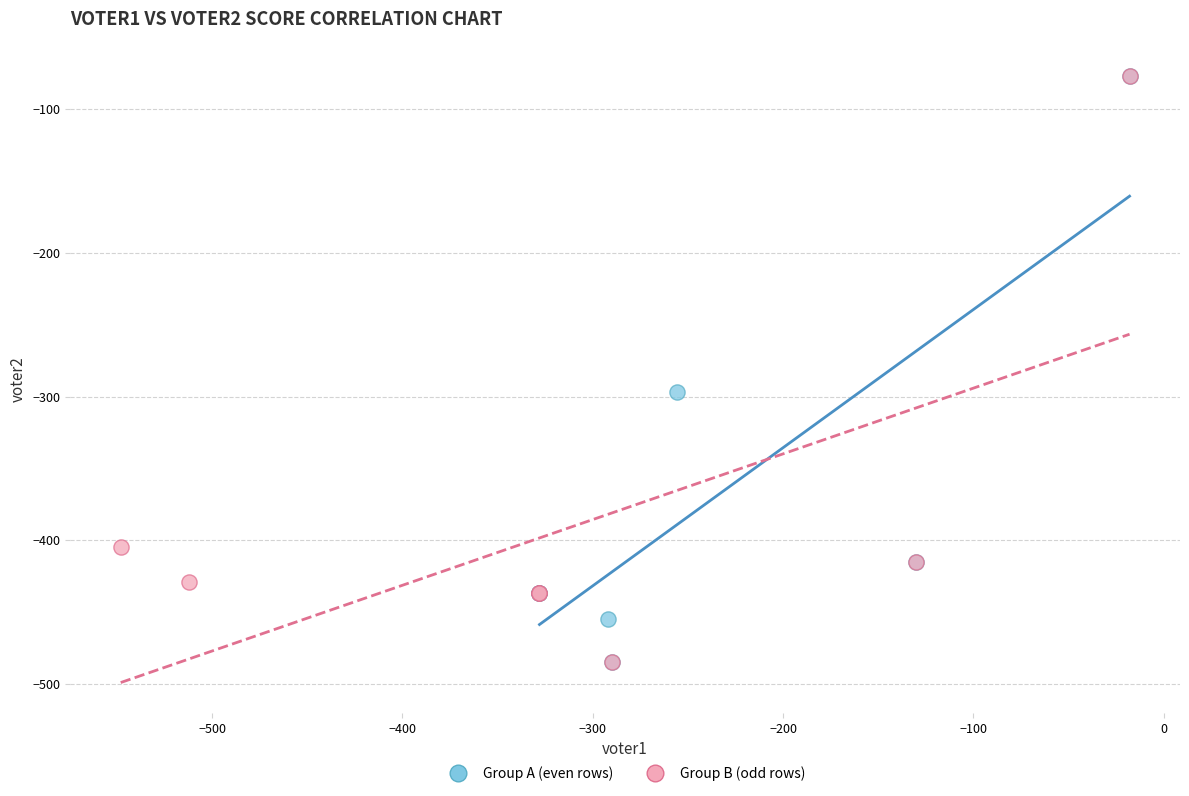

What are all the series names shown in the legend?

Group A (even rows), Group B (odd rows)